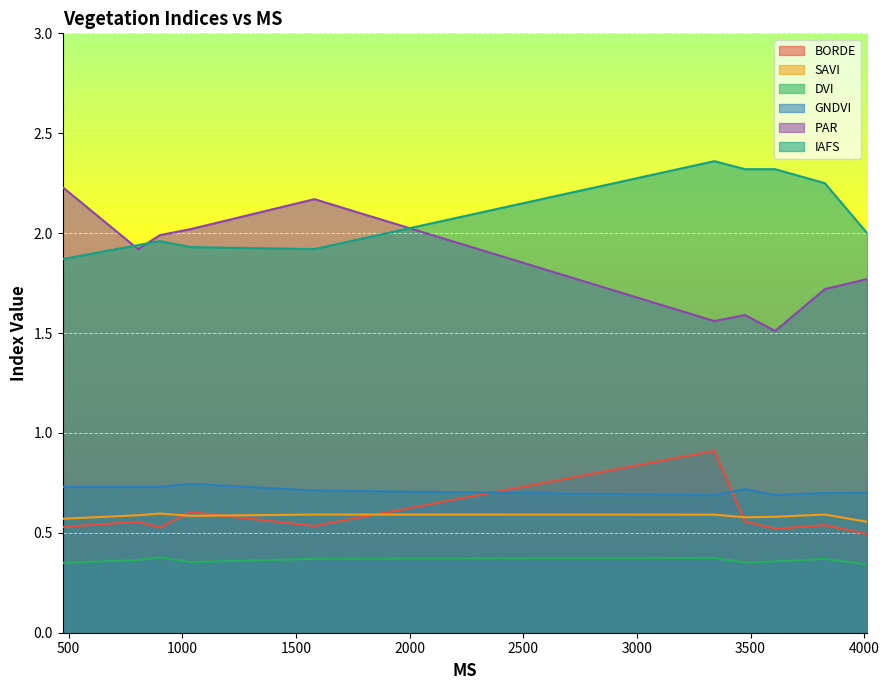

What is the total value across all series at 3608.3?

6.0